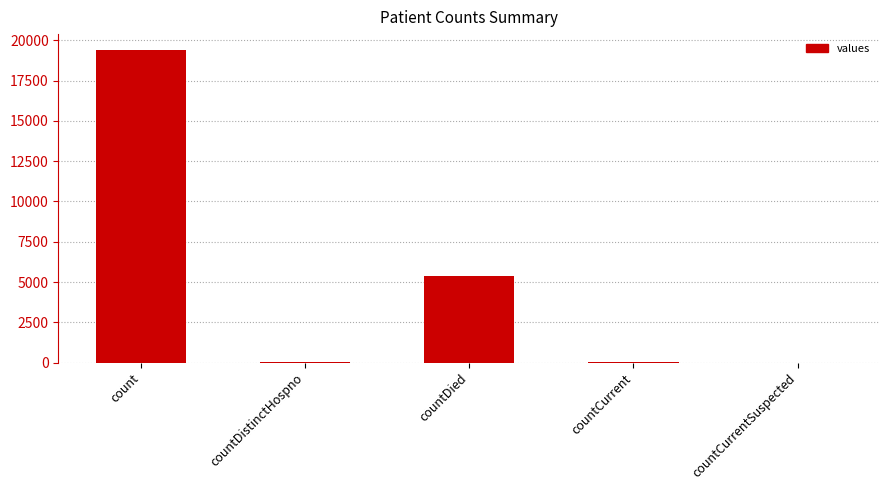

What is the greatest value displayed?

19420